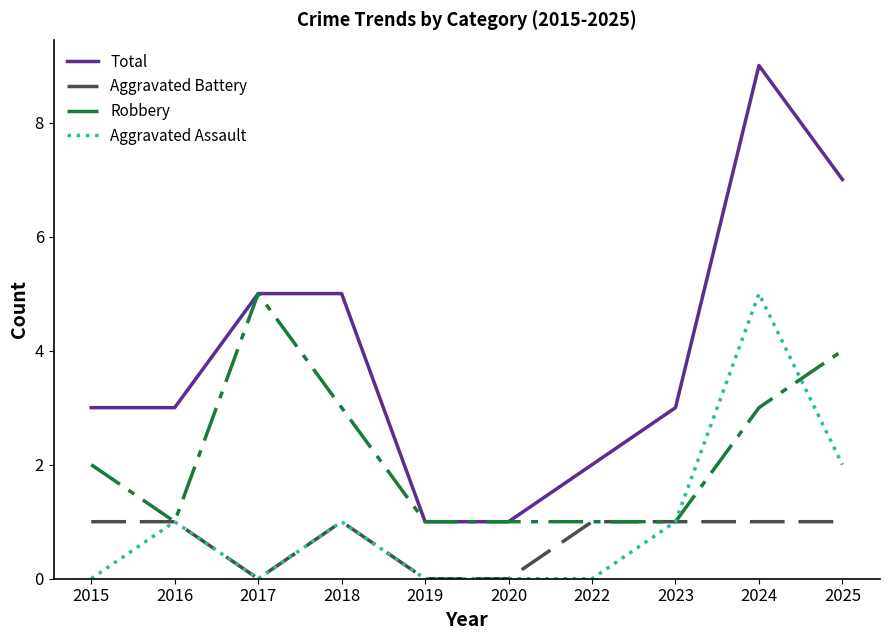

What is the spread (max minus min) of values at 2024?

8